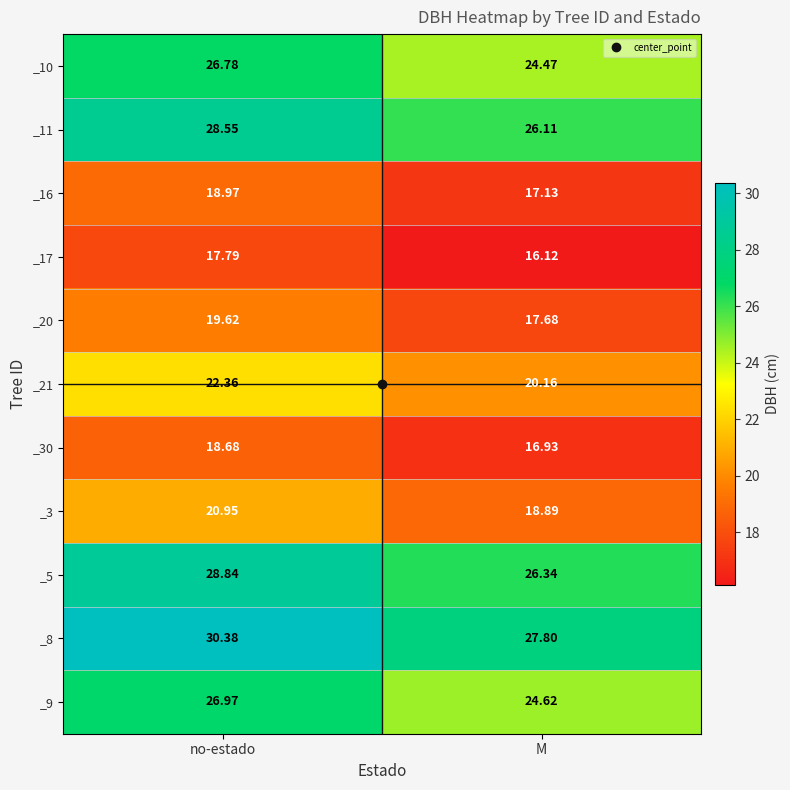

Which series has the largest range (max minus min)?

_8